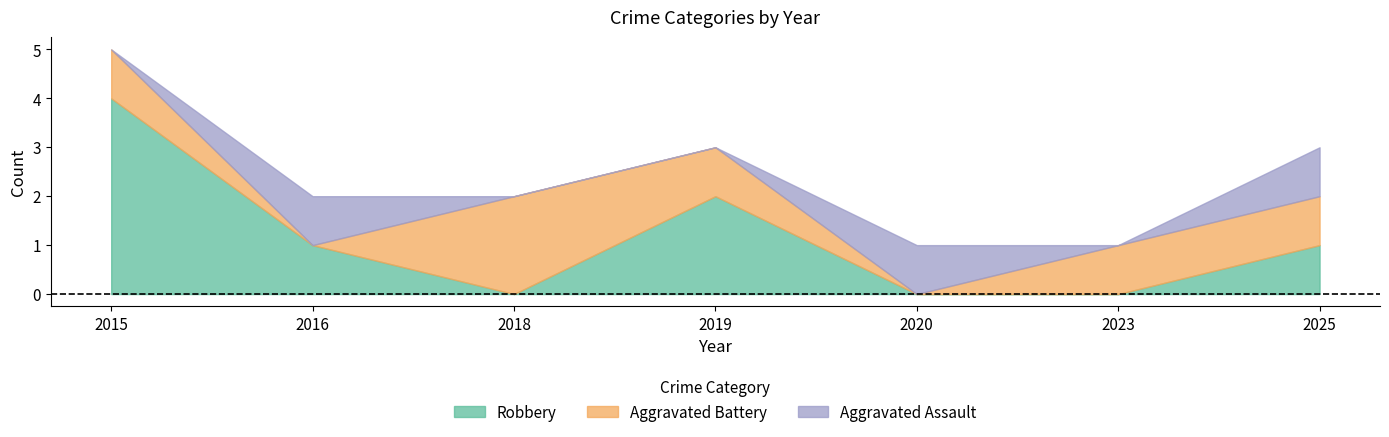

Rank the series at 2023 from highest to lowest value.

Aggravated Battery, Aggravated Assault, Robbery